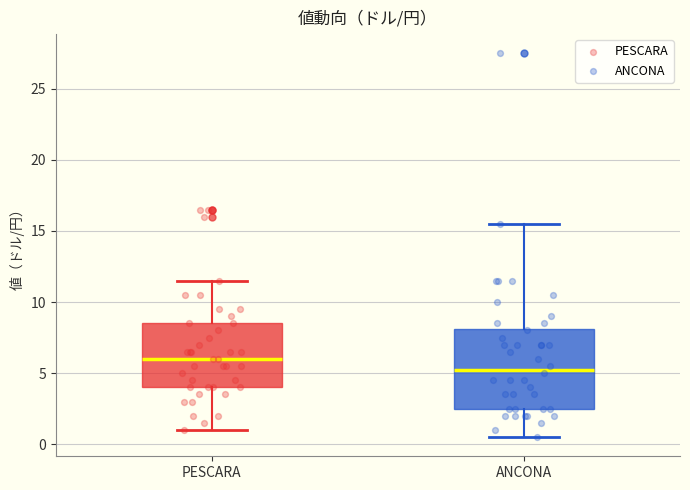

Reading left to right, transcribe this box plot: for each box, give where its median line is, the range the box spans, and where its two whiskers end, as read against the y-axis. The values are not printed on the chart, so give them approximately, as read against the axis.

PESCARA: median 6.0, box 4.0 to 8.5, whiskers 1.0 to 11.5
ANCONA: median 5.5, box 2.5 to 8.0, whiskers 0.5 to 15.5